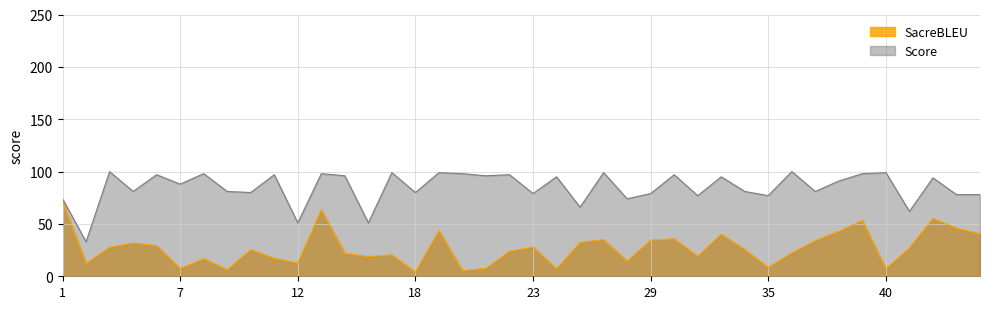

True or false: SacreBLEU has a value of 8.5 at 35.

True